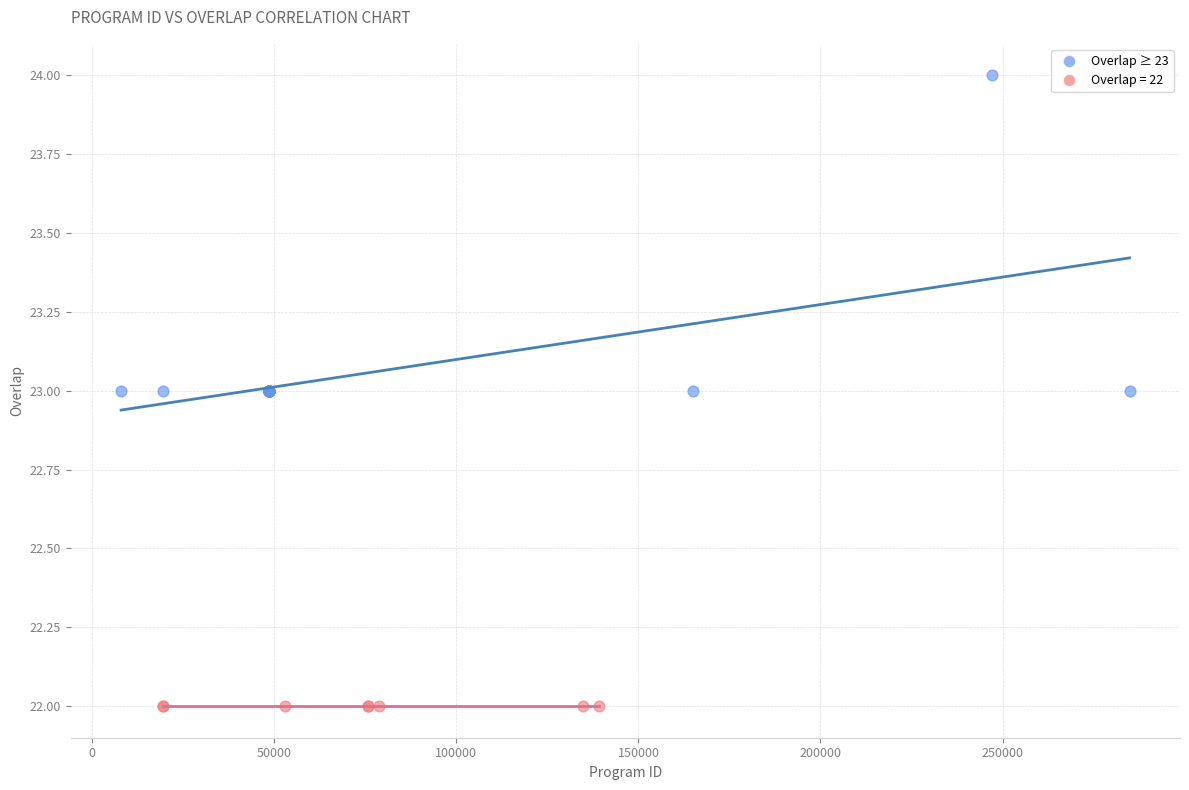

Which series contains the lowest Y value?

Overlap = 22